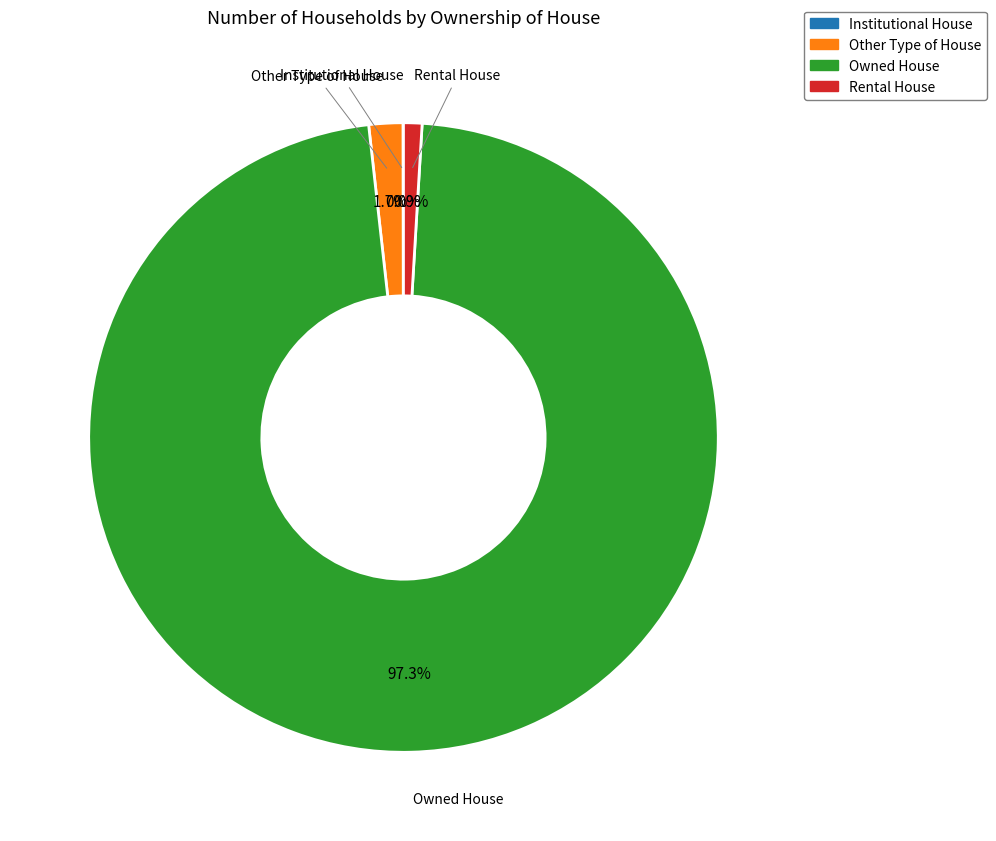

What portion of the pie excludes Other Type of House?

98.3%